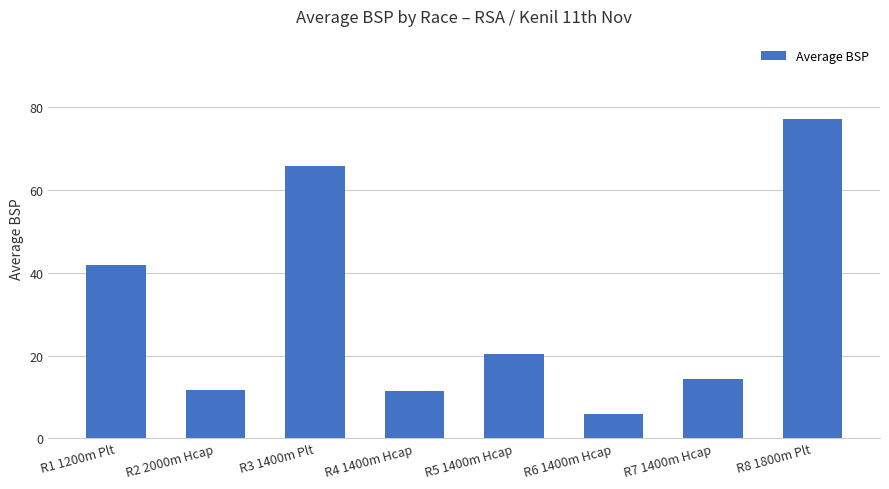

What is the label of the 4th bar from the right?

R5 1400m Hcap